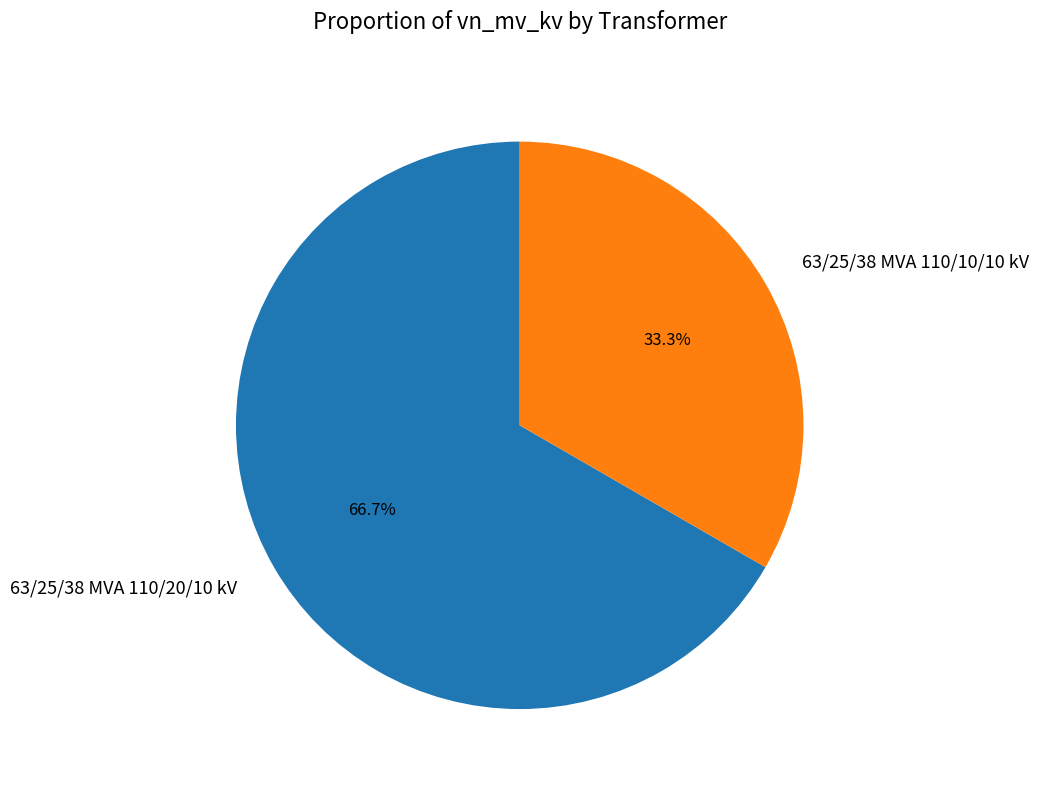

What is the largest slice in the pie chart?

63/25/38 MVA 110/20/10 kV